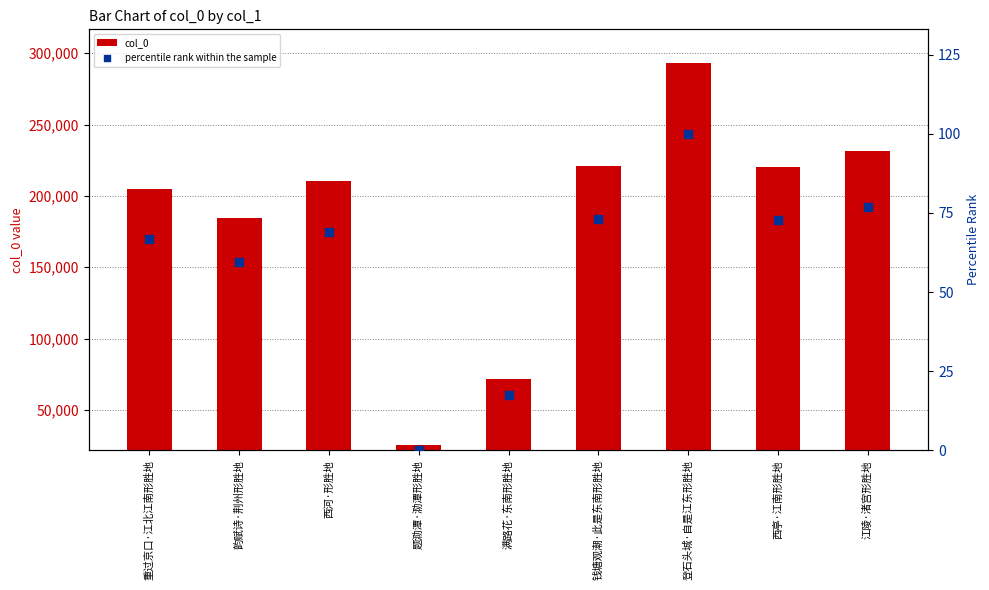

Is the value of percentile rank within the sample at 西亭·江南形胜地 greater than the value of col_0 at 登石头城·自是江东形胜地?

No